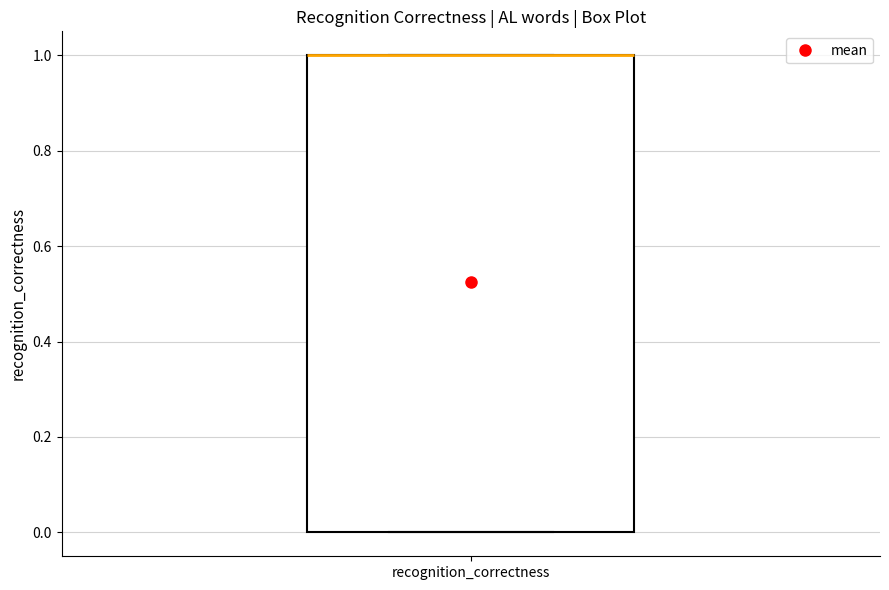

Transcribe this box plot: give where the median line is, the range the box spans, and where the two whiskers end, as read against the y-axis. The values are not printed on the chart, so give them approximately, as read against the axis.

median 1 (drawn on the box's upper edge), box 0 to 1, whiskers 0 to 1